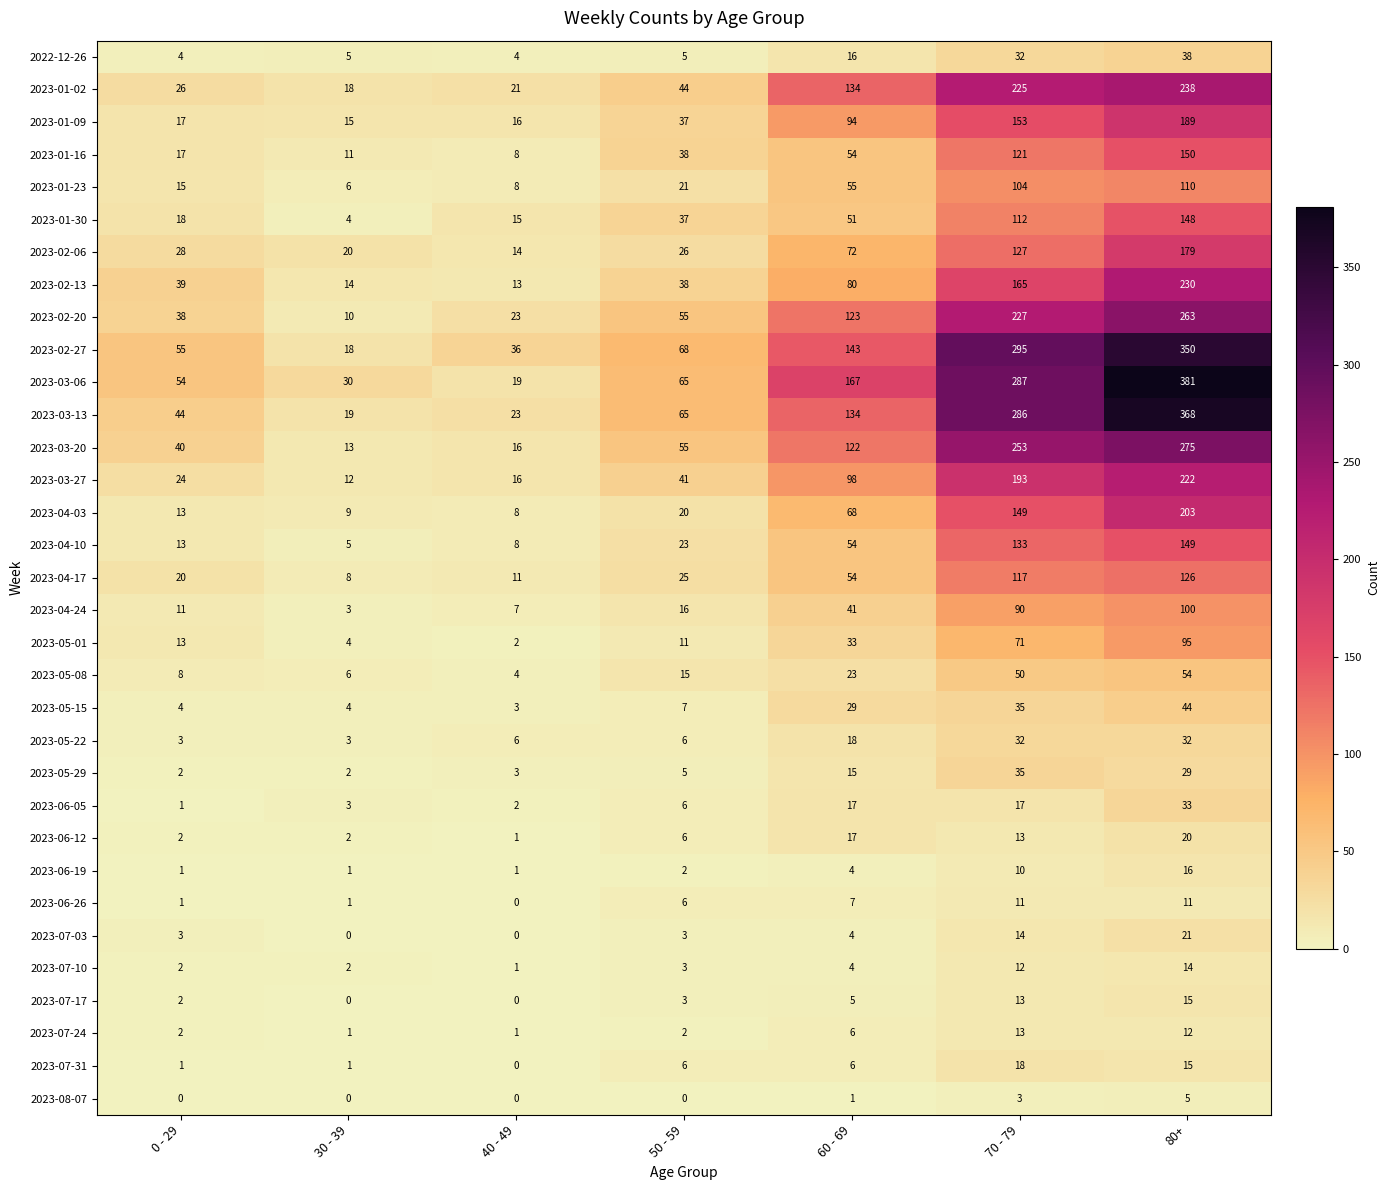

Which series has the largest total across all categories?

2023-03-06